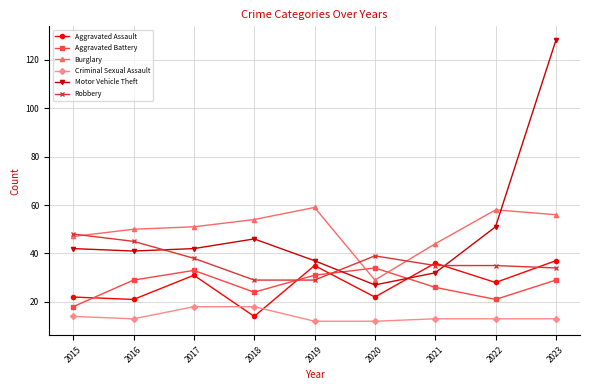

Reading right to left, what are all the values shown in this chart?

Aggravated Assault: 2023=37	2022=28	2021=36	2020=22	2019=35	2018=14	2017=31	2016=21	2015=22
Aggravated Battery: 2023=29	2022=21	2021=26	2020=34	2019=31	2018=24	2017=33	2016=29	2015=18
Burglary: 2023=56	2022=58	2021=44	2020=29	2019=59	2018=54	2017=51	2016=50	2015=47
Criminal Sexual Assault: 2023=13	2022=13	2021=13	2020=12	2019=12	2018=18	2017=18	2016=13	2015=14
Motor Vehicle Theft: 2023=128	2022=51	2021=32	2020=27	2019=37	2018=46	2017=42	2016=41	2015=42
Robbery: 2023=34	2022=35	2021=35	2020=39	2019=29	2018=29	2017=38	2016=45	2015=48